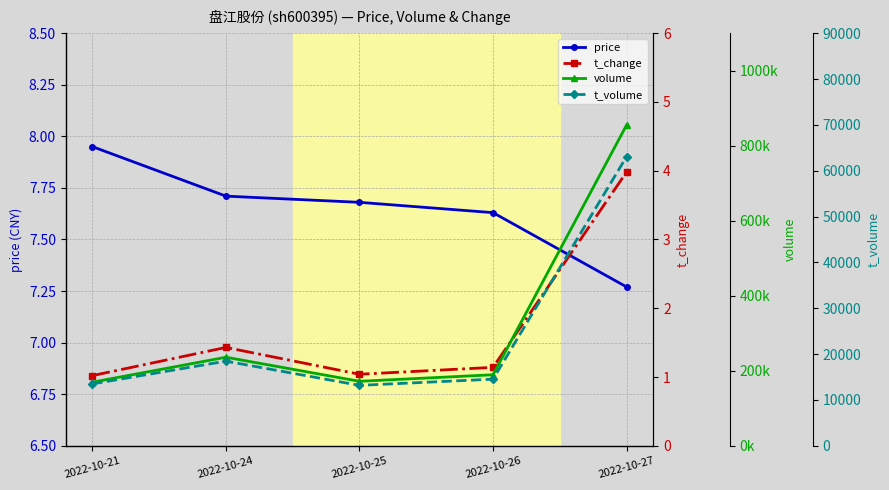

At how many categories does at least one series exceed 791199?

1